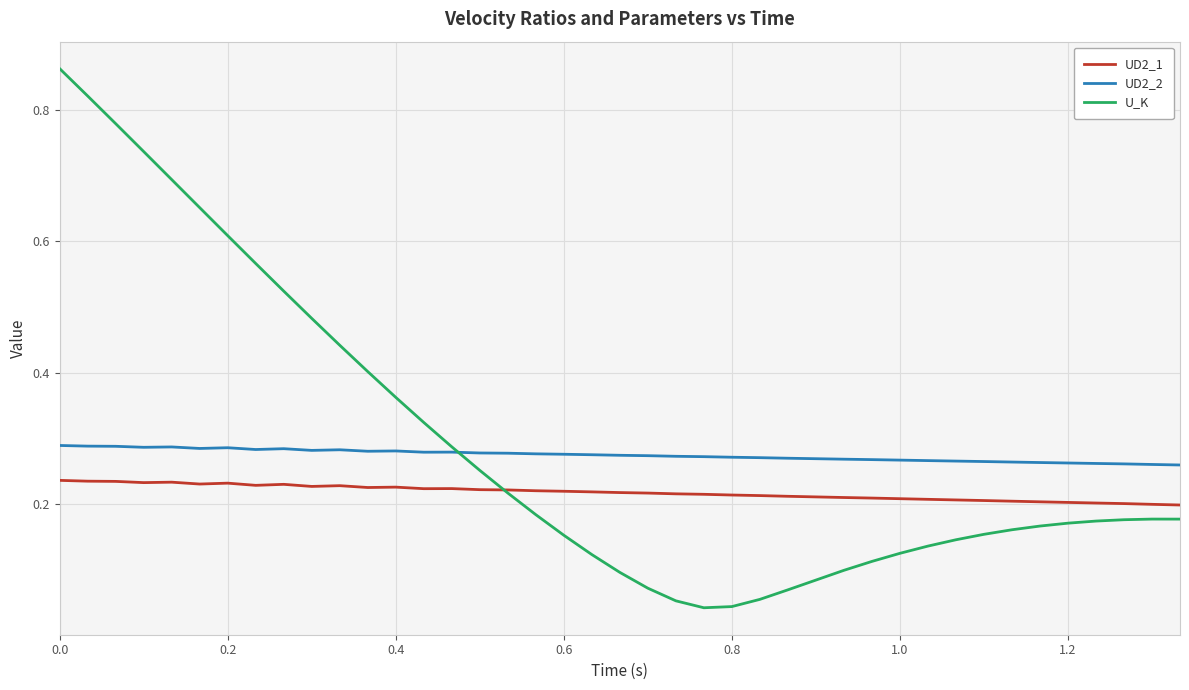

Which series ends up on top after the final intersection of U_K and UD2_1?

UD2_1